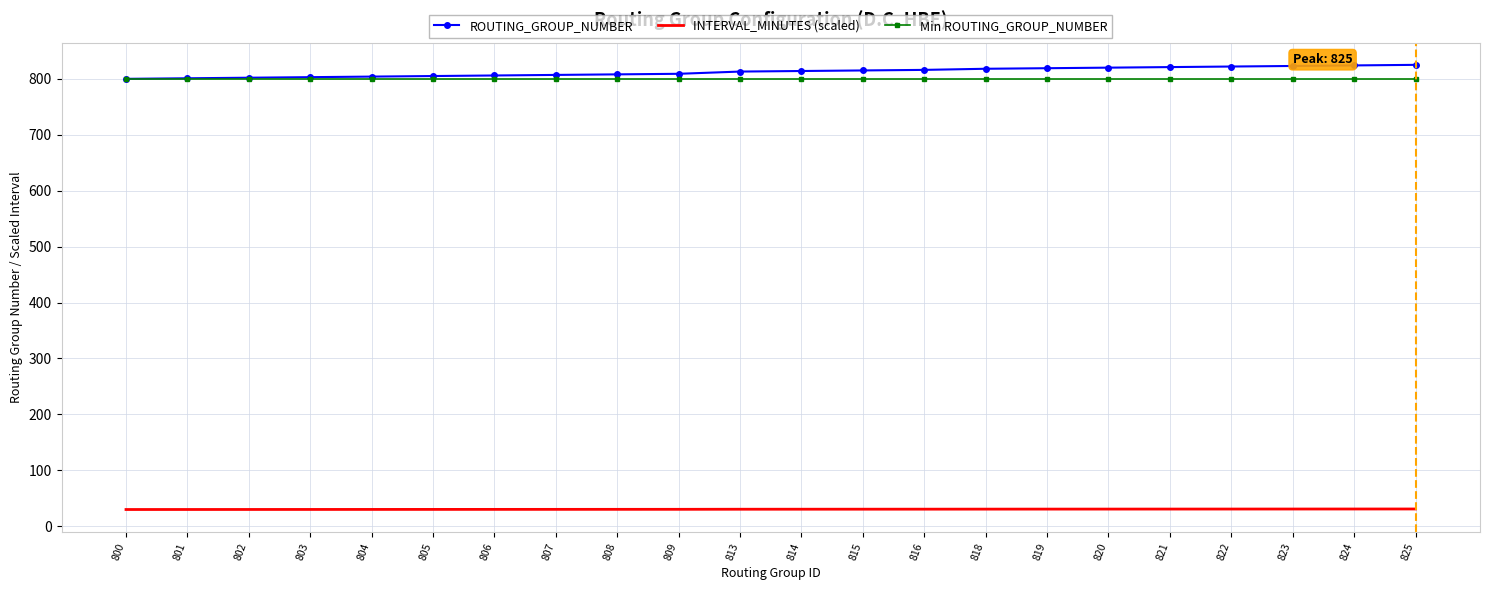

What is the minimum value shown in the chart?

30.0